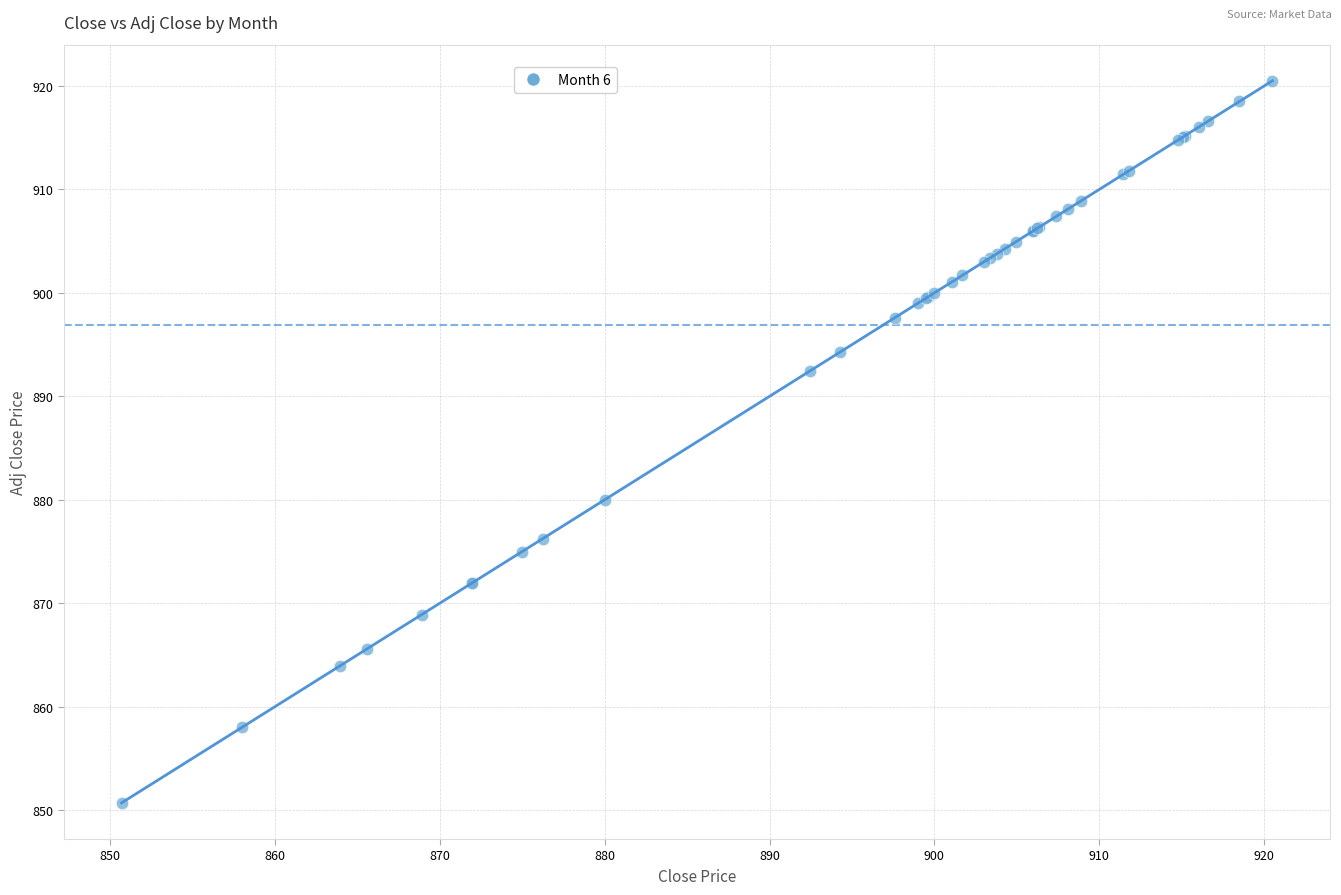

What Y value in the scatter plot is closest to 885?

880.0